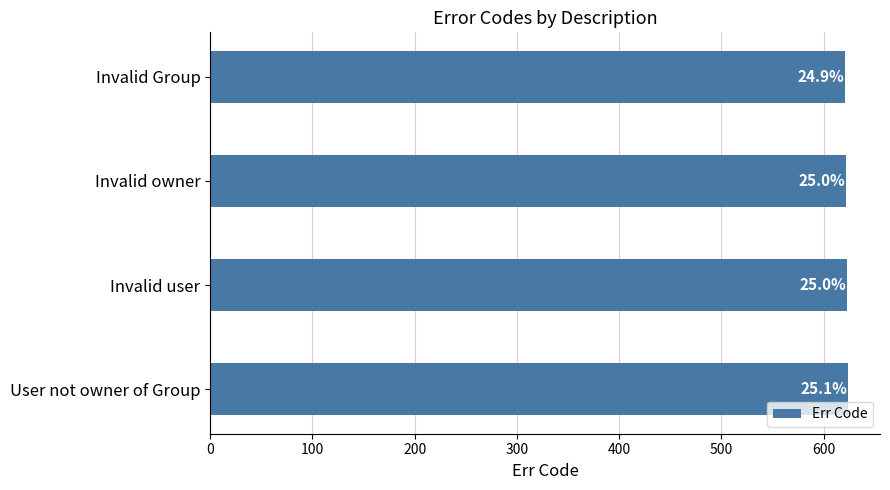

How many bars are there in total?

4